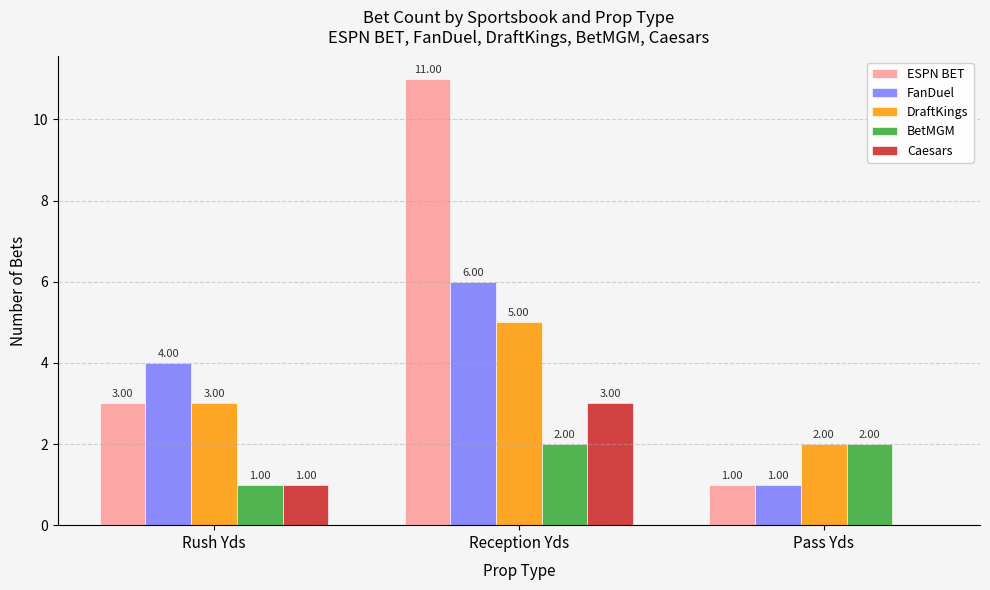

At which label is FanDuel closest to 3?

Rush Yds